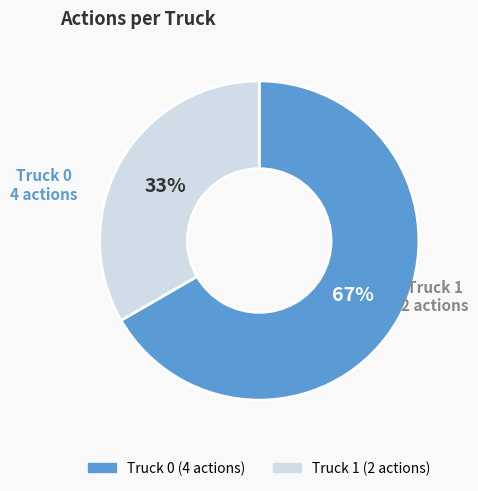

True or false: Truck 1 accounts for 21% of the total.

False